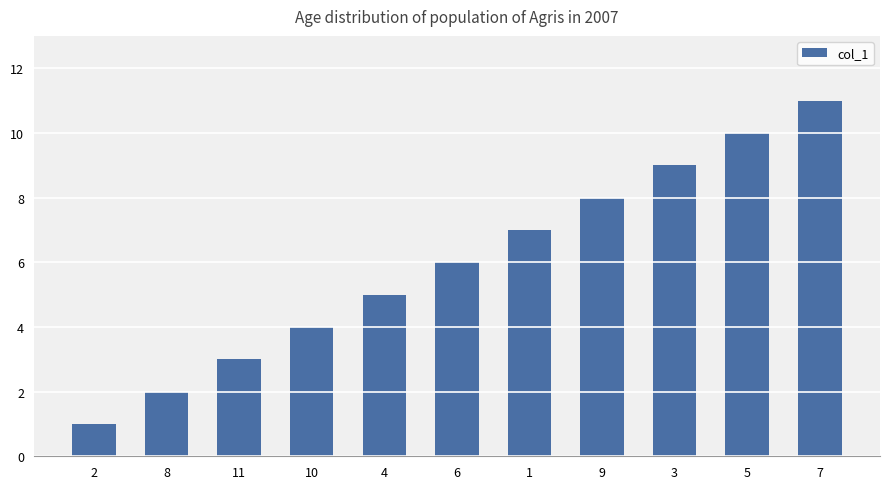

What is the change in value from 3 to 5?

+1